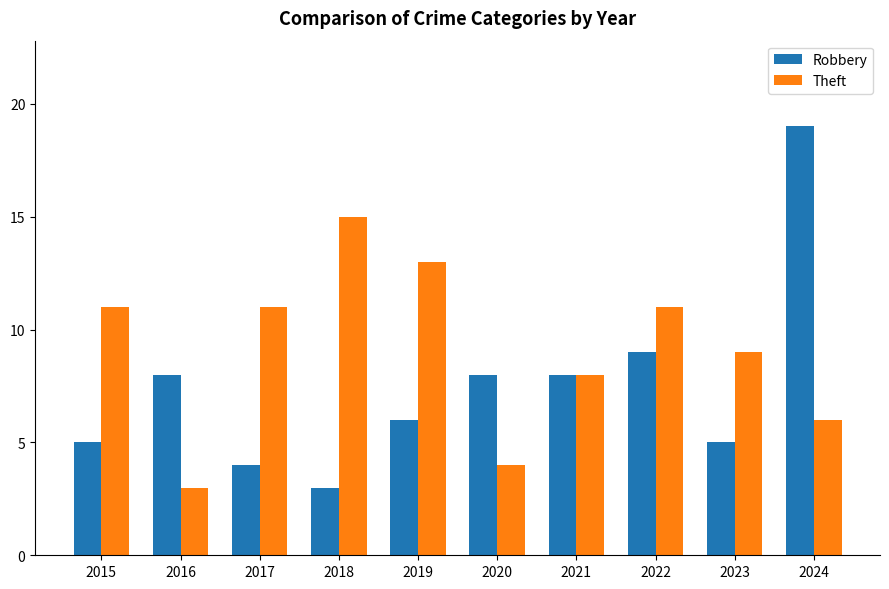

Is the value of Theft at 2022 greater than the value of Robbery at 2020?

Yes